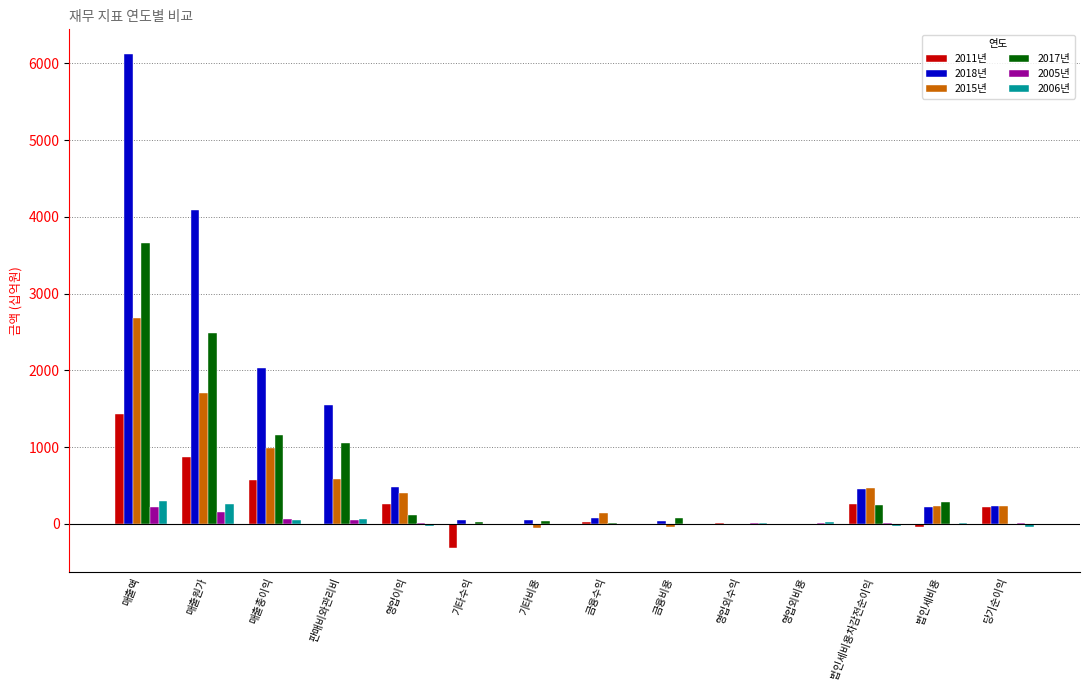

At which category does the chart reach its peak across all series?

매출액